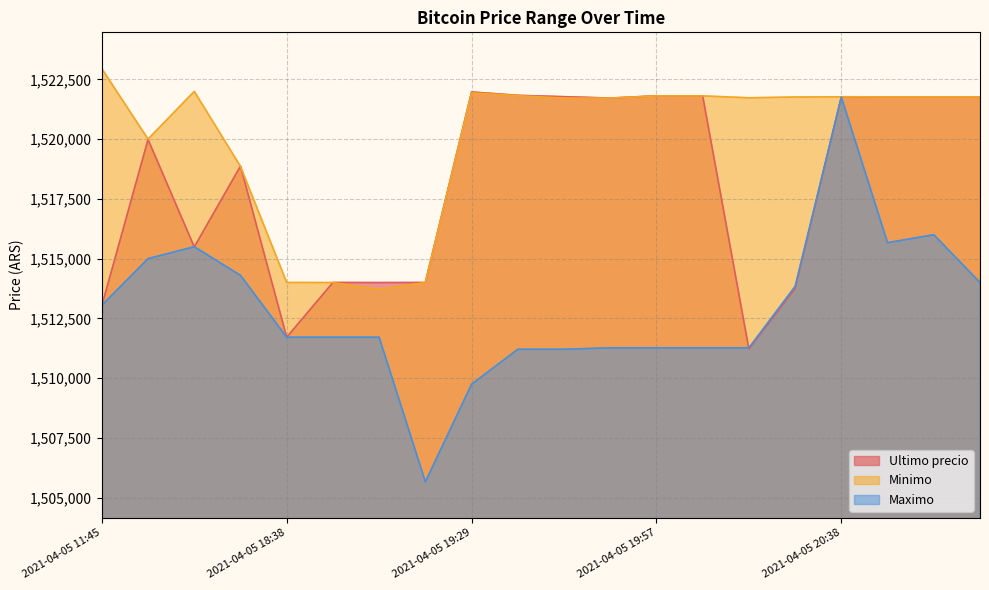

Where is Ultimo precio nearest to the value 1516594?

2021-04-05 16:21